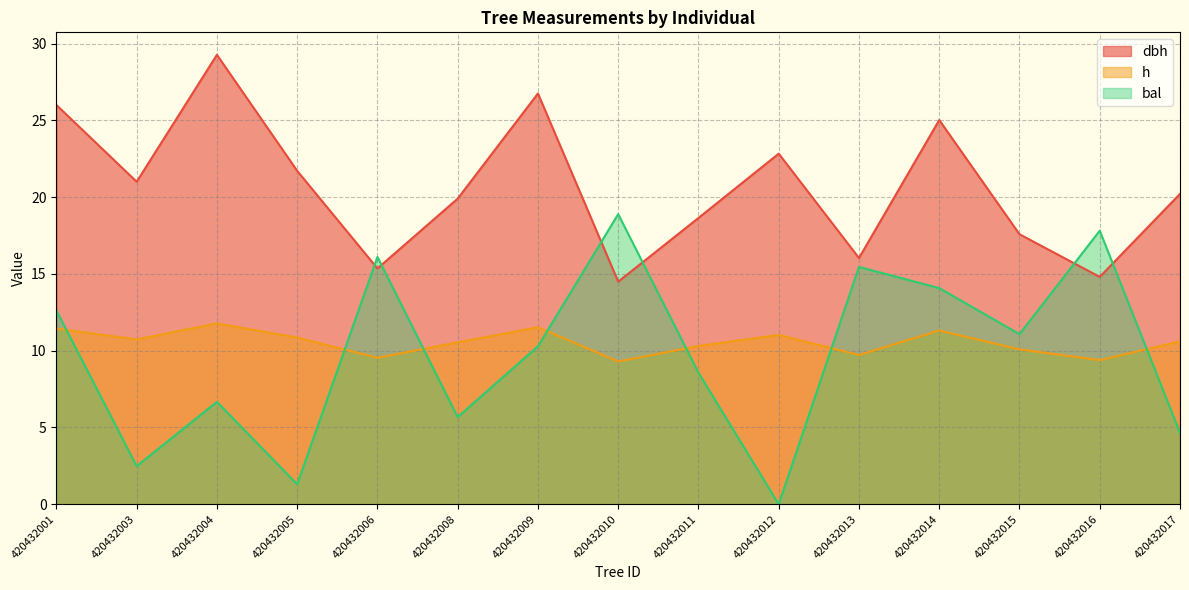

What is the average value of the h series?

10.5